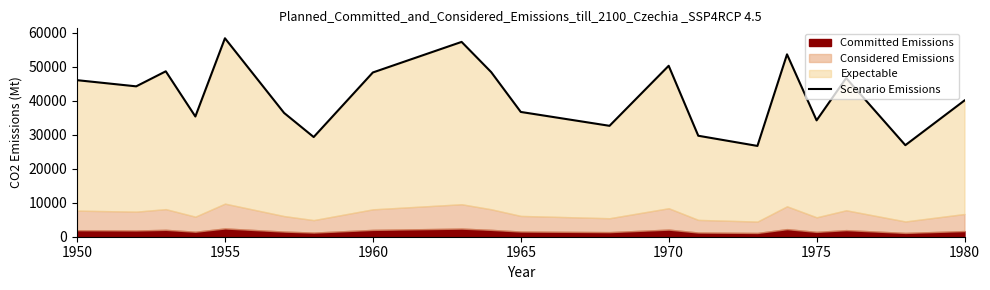

Reading right to left, transcribe all the data shown in this chart.

40103.5	26942.7	46693.5	34245.1	53673.3	26723.7	29717.9	50309.3	32640.8	36723.4	48445.2	57337.1	48338.1	29337.3	36427.5	58407.5	35382.1	48681.7	44256.1	46073.5